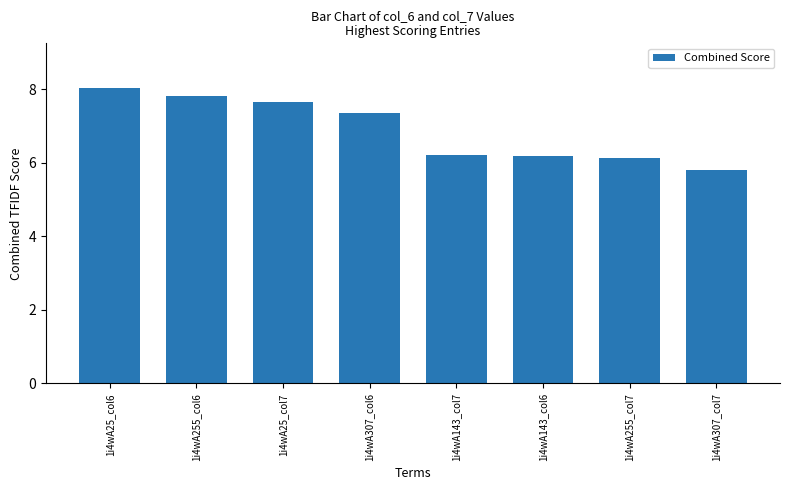

How many values exceed 7?

4